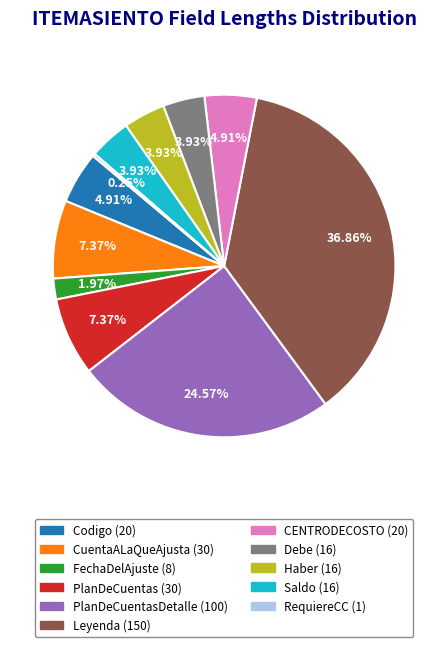

Is there any slice that represents more than half of the pie?

No